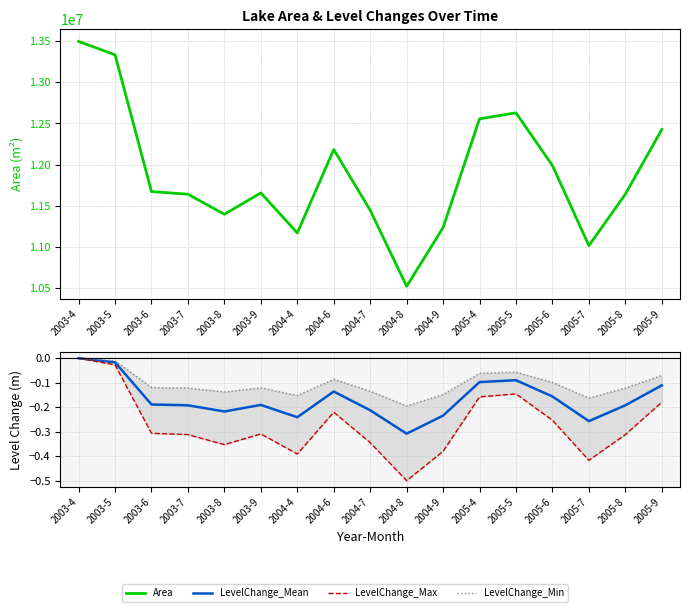

What is the maximum value shown in the chart?

13494600.0